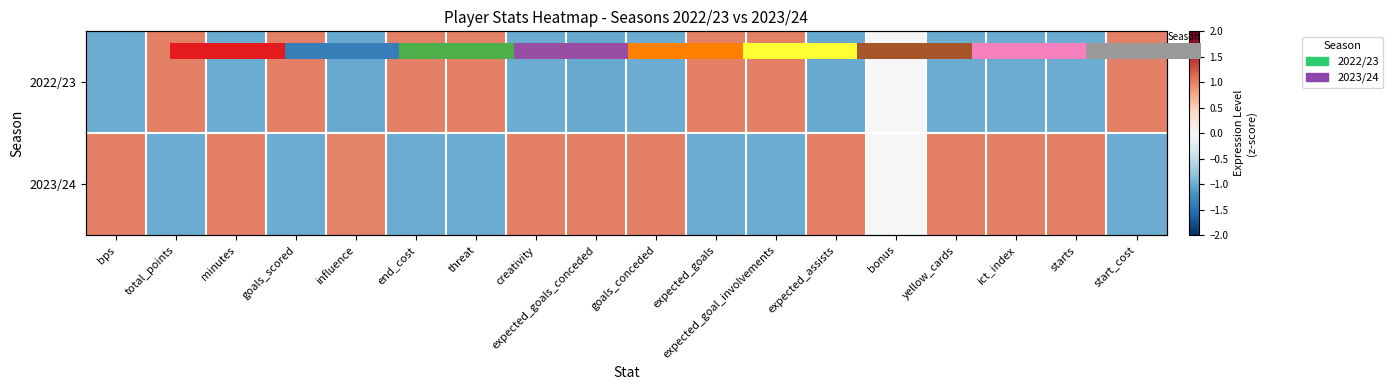

At which label does 2023/24 reach its minimum?

total_points